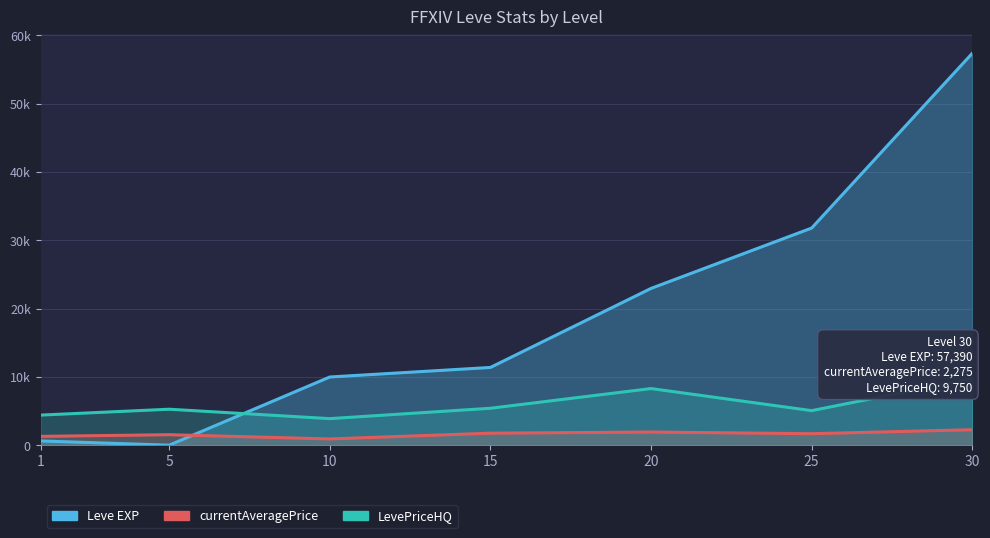

In LevePriceHQ, how many points are higher than both neighbors (excluding endpoints)?

2